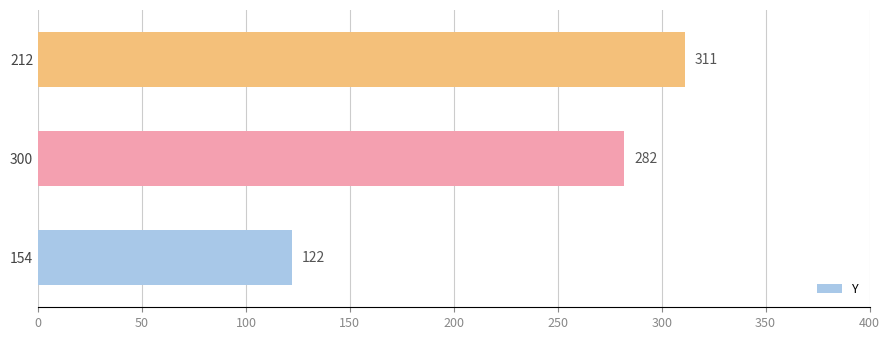

Reading bottom to top, list all the values displayed in this chart.

154=122	300=282	212=311